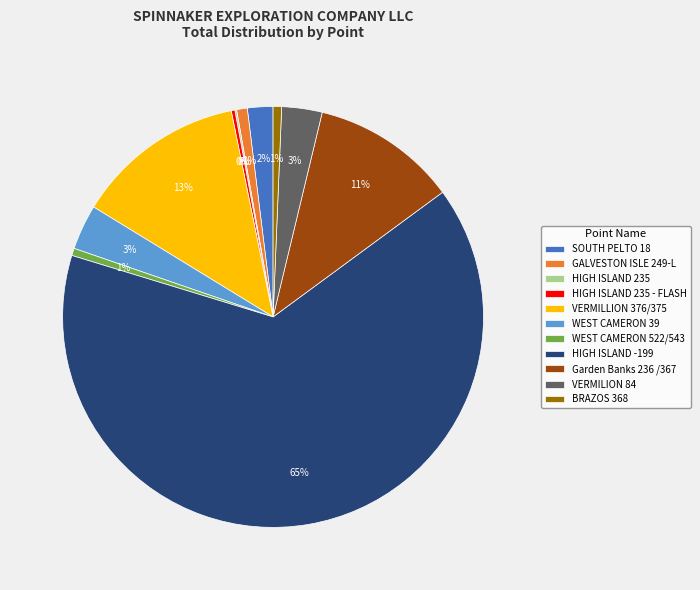

To the nearest percent, what portion does VERMILION 84 represent?

3%